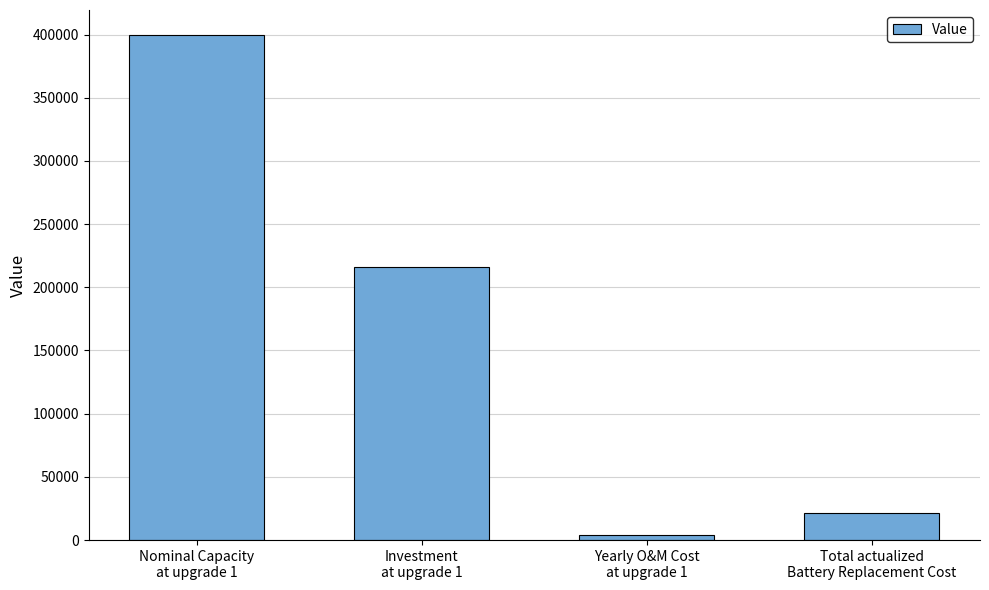

The chart shows a value of 399428.4 at Nominal Capacity
at upgrade 1. True or false?

True